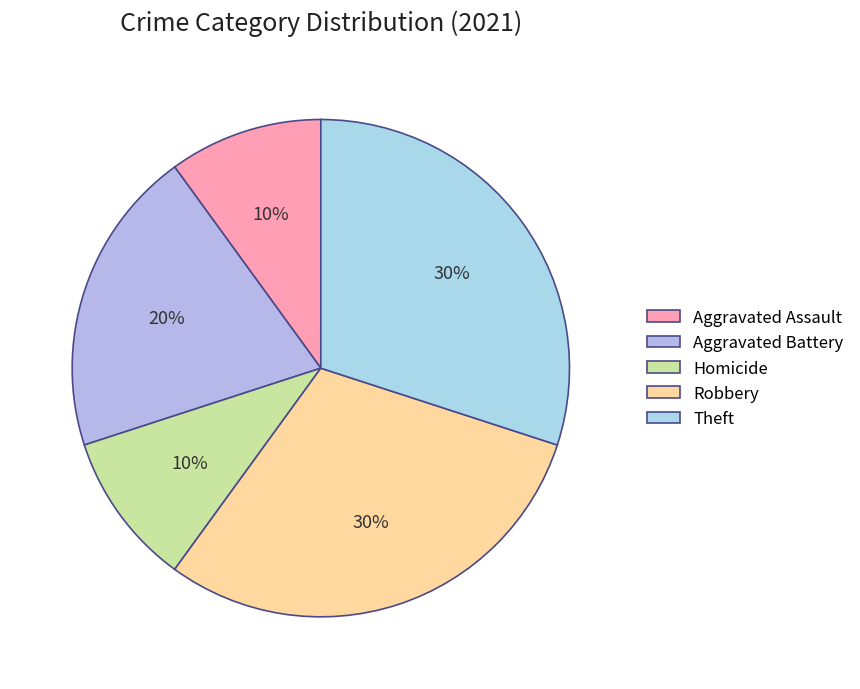

The Aggravated Battery slice represents 26% of the pie. True or false?

False